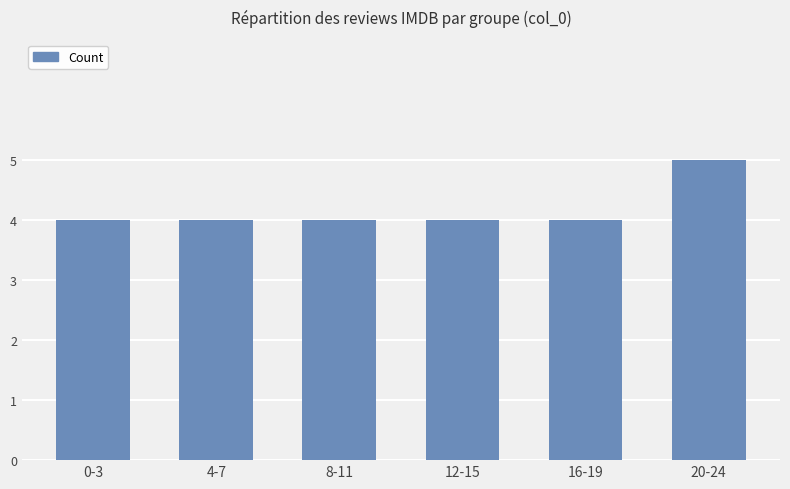

What is the smallest value displayed?

4